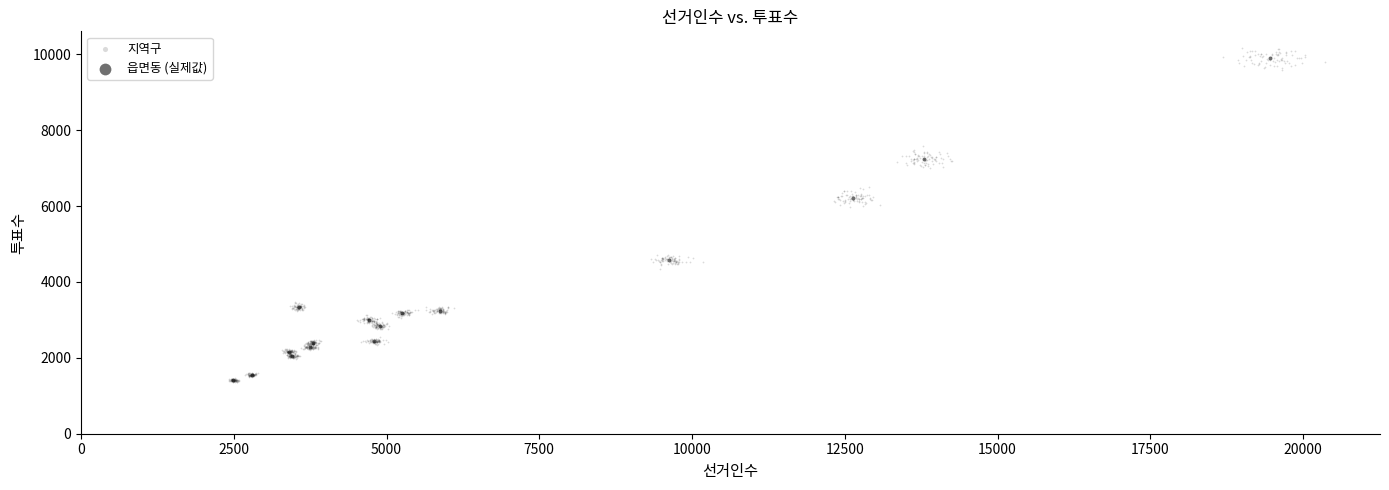

Which series has the widest spread of Y values?

지역구